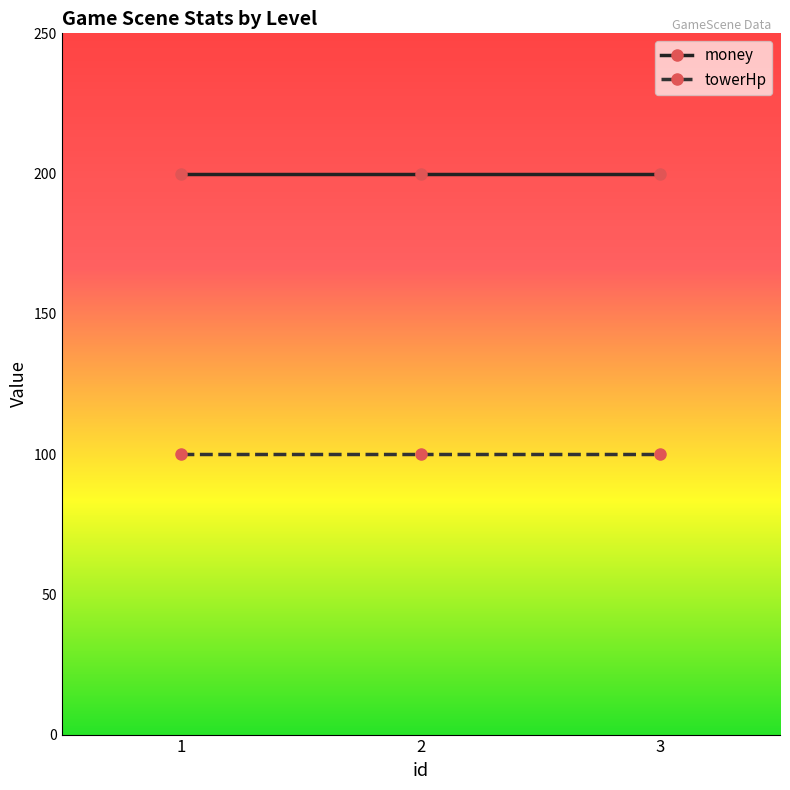

Is it true that towerHp equals 100 at 3?

True